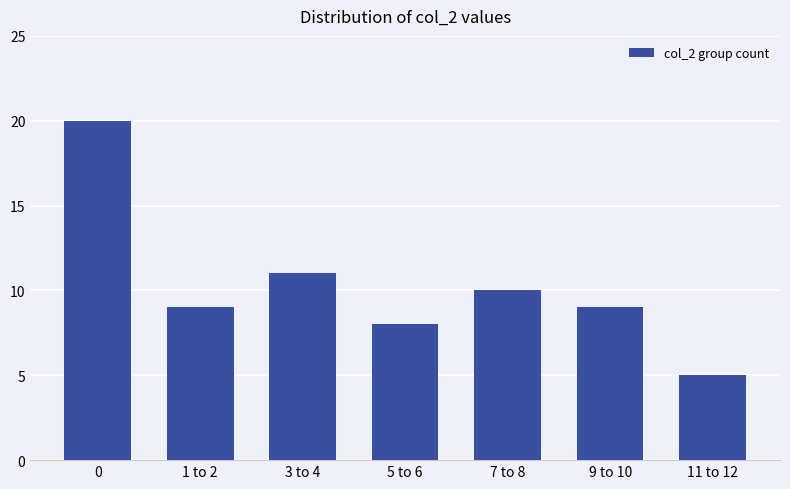

What is the sum of all values?

72